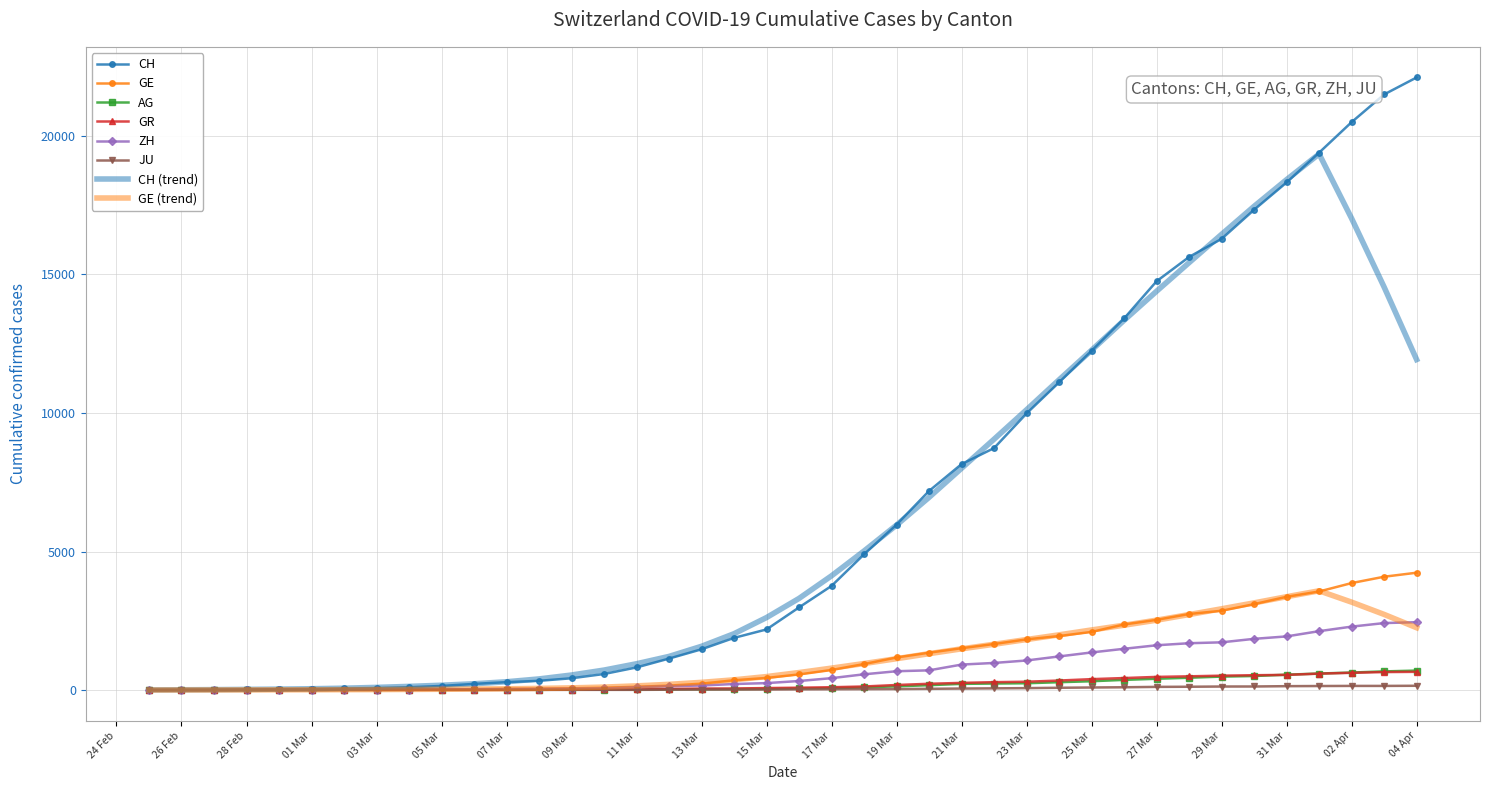

Which series has the largest range (max minus min)?

CH